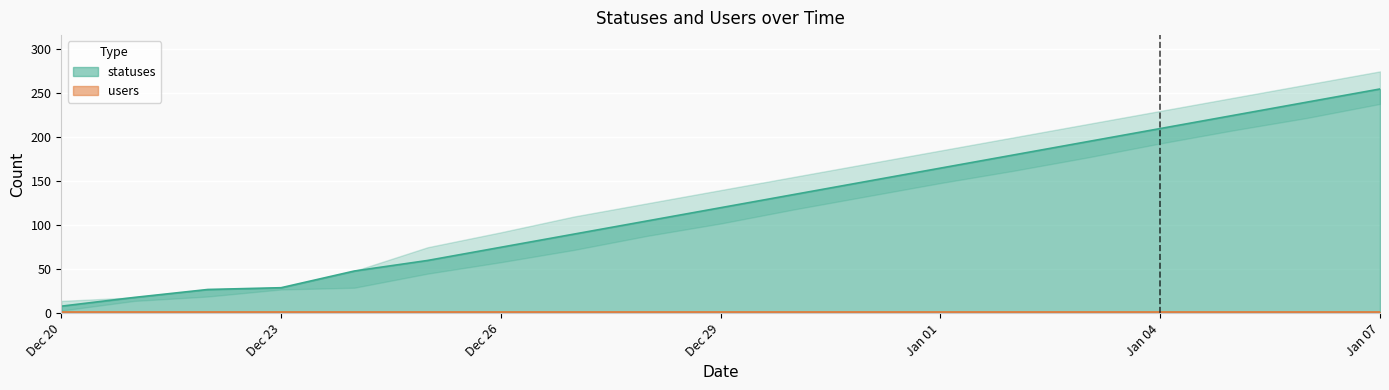

The statuses series shows 8 at Dec 20. True or false?

True